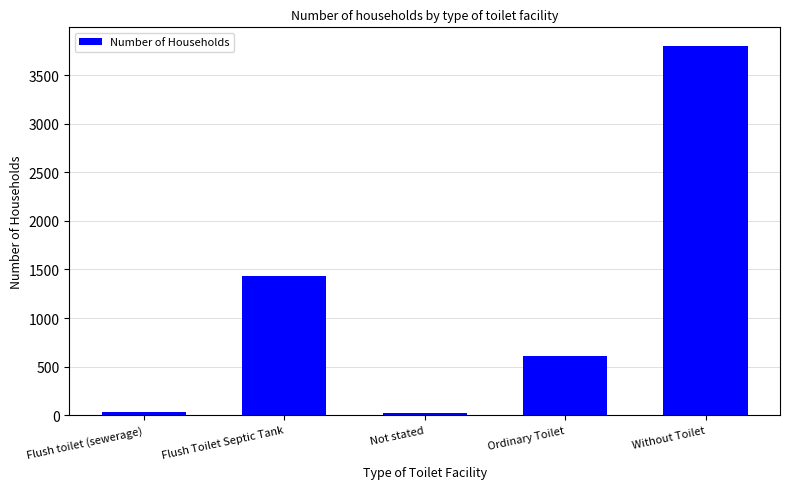

True or false: the data shows 3803 at Without Toilet.

True